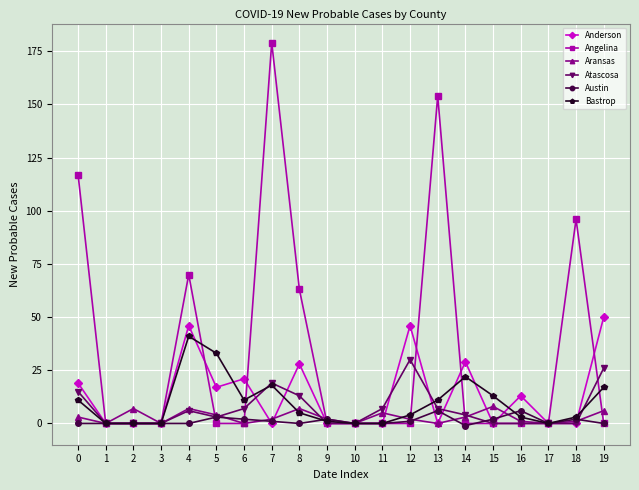

True or false: Bastrop has a value of 22 at 14.

True